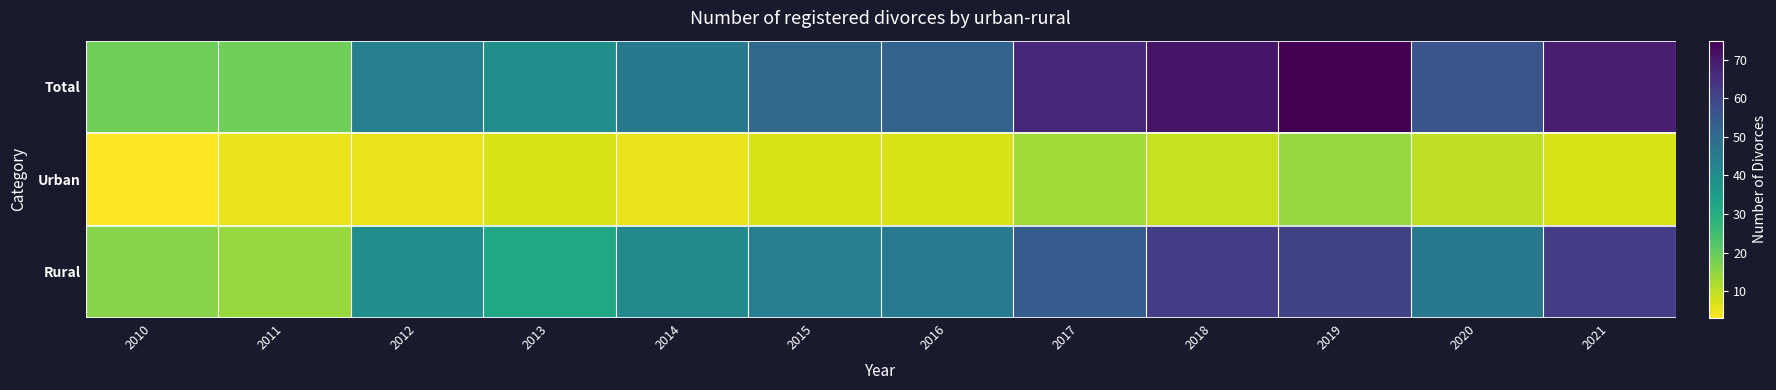

Reading left to right, transcribe all the data shown in this chart.

Total: 2010=19	2011=19	2012=44	2013=39	2014=46	2015=51	2016=52	2017=67	2018=71	2019=75	2020=56	2021=69
Urban: 2010=3	2011=5	2012=5	2013=7	2014=5	2015=7	2016=7	2017=13	2018=9	2019=14	2020=10	2021=7
Rural: 2010=16	2011=14	2012=39	2013=32	2014=41	2015=44	2016=45	2017=54	2018=62	2019=61	2020=46	2021=62